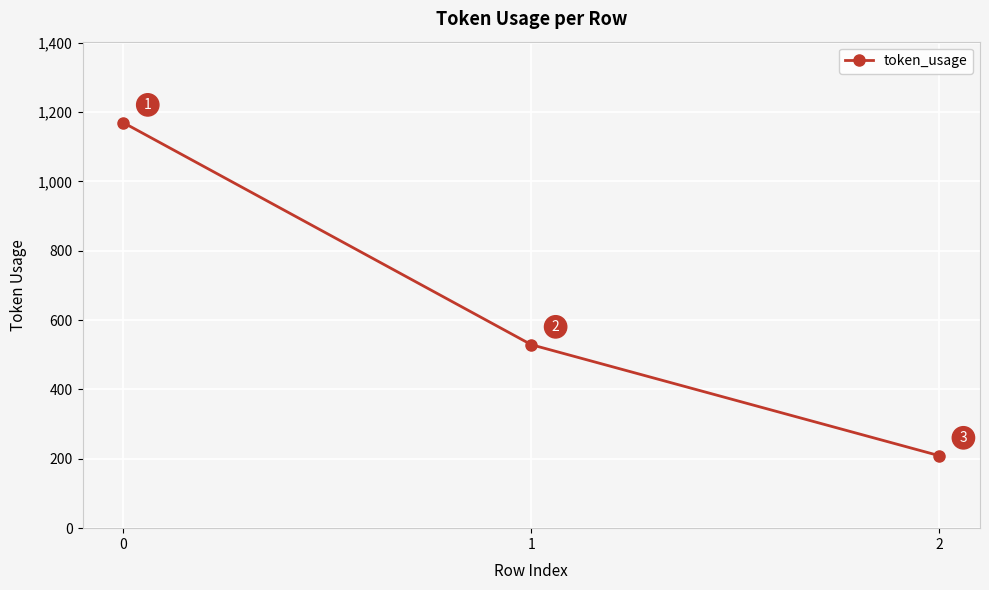

Is this an area chart (filled region under the line)?

No